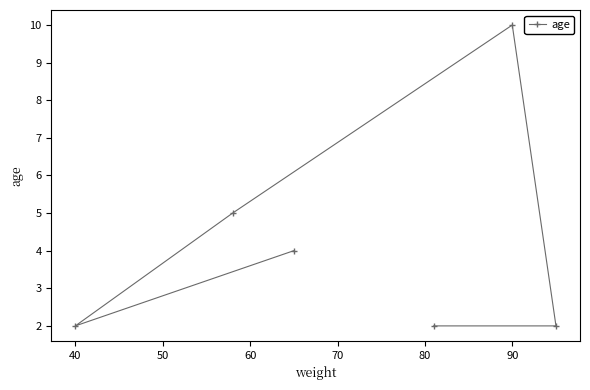

True or false: the data shows 2 at 40.

True